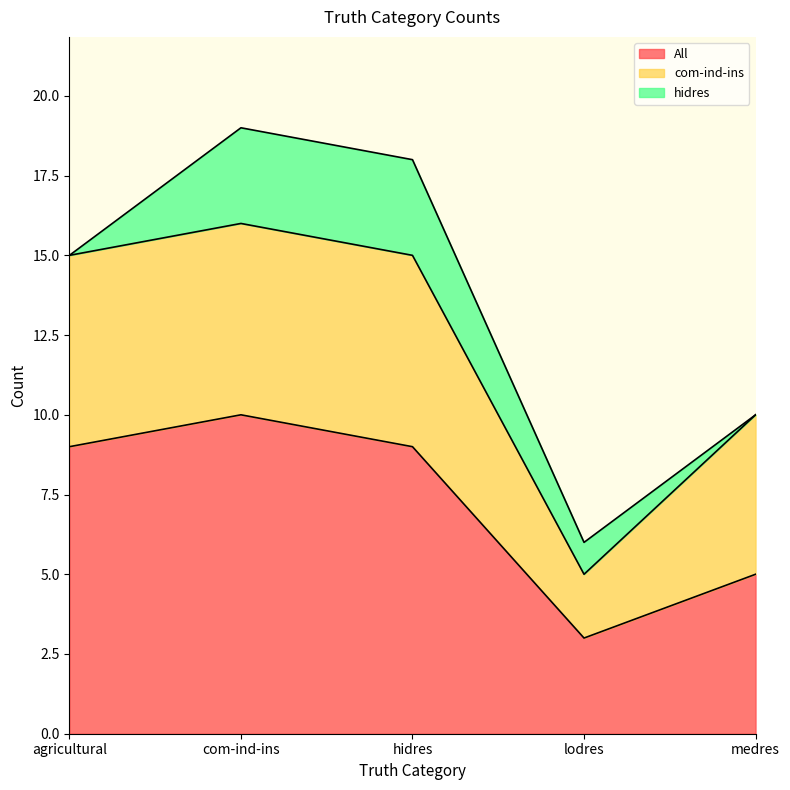

What are all the series names shown in the legend?

All, com-ind-ins, hidres